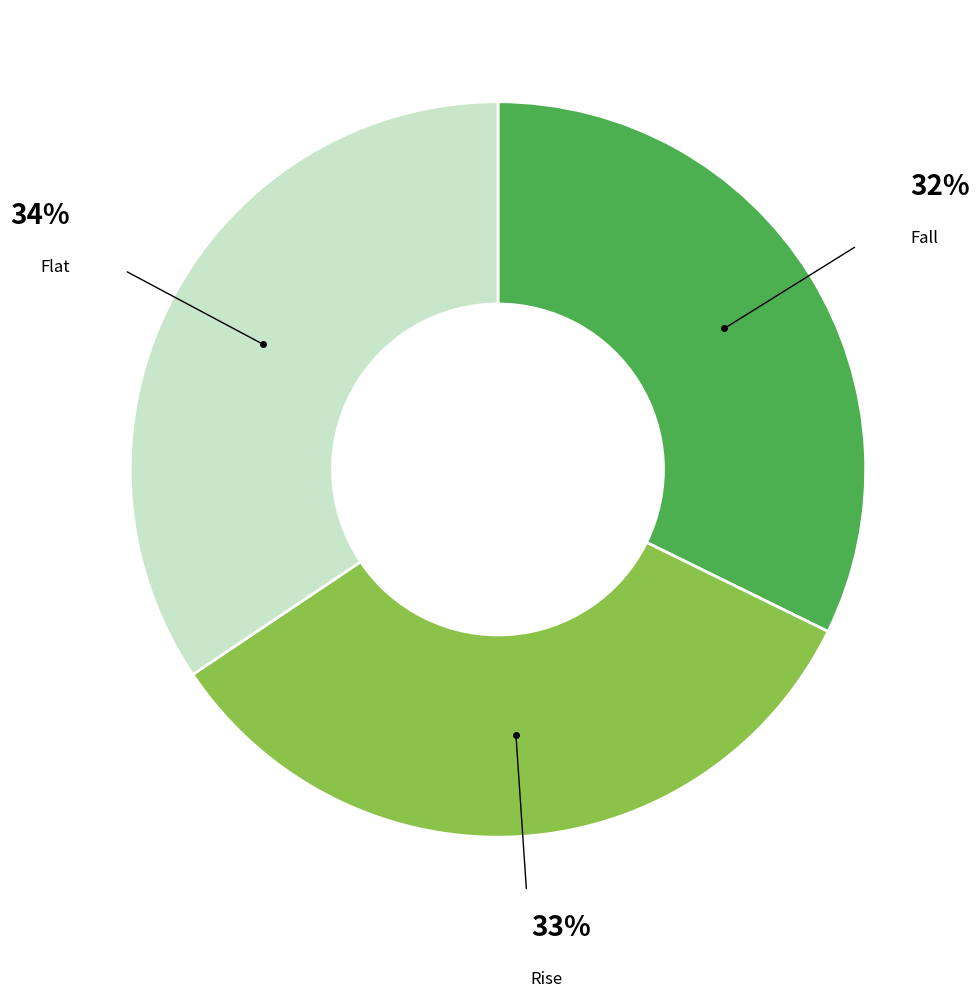

Is there a majority slice in this chart?

No